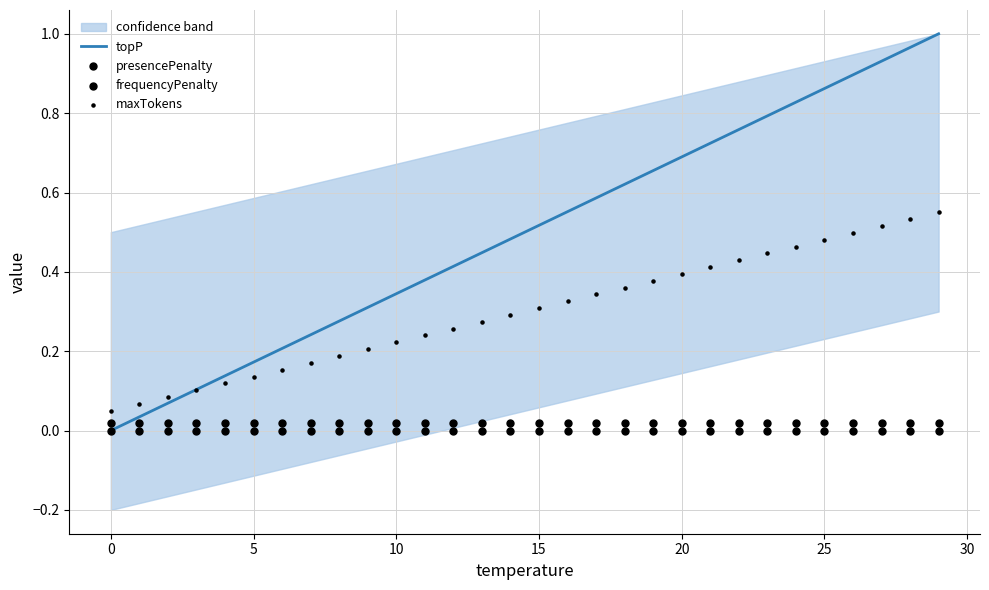

At which category is the sum across all series the highest?

29